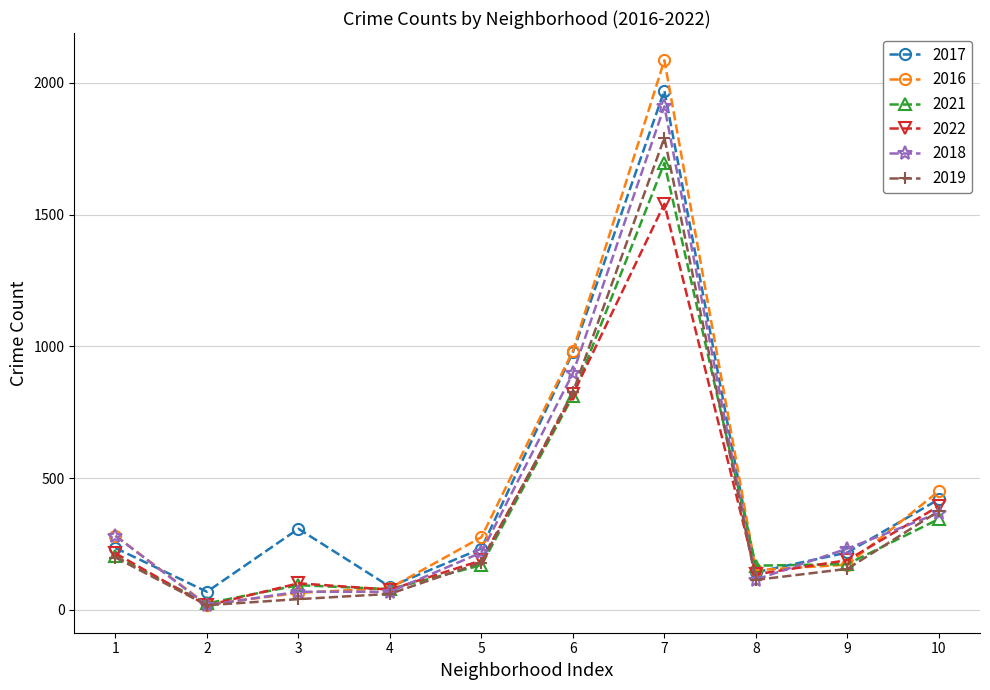

List the series in order of their peak value, lowest first.

2022, 2021, 2019, 2018, 2017, 2016